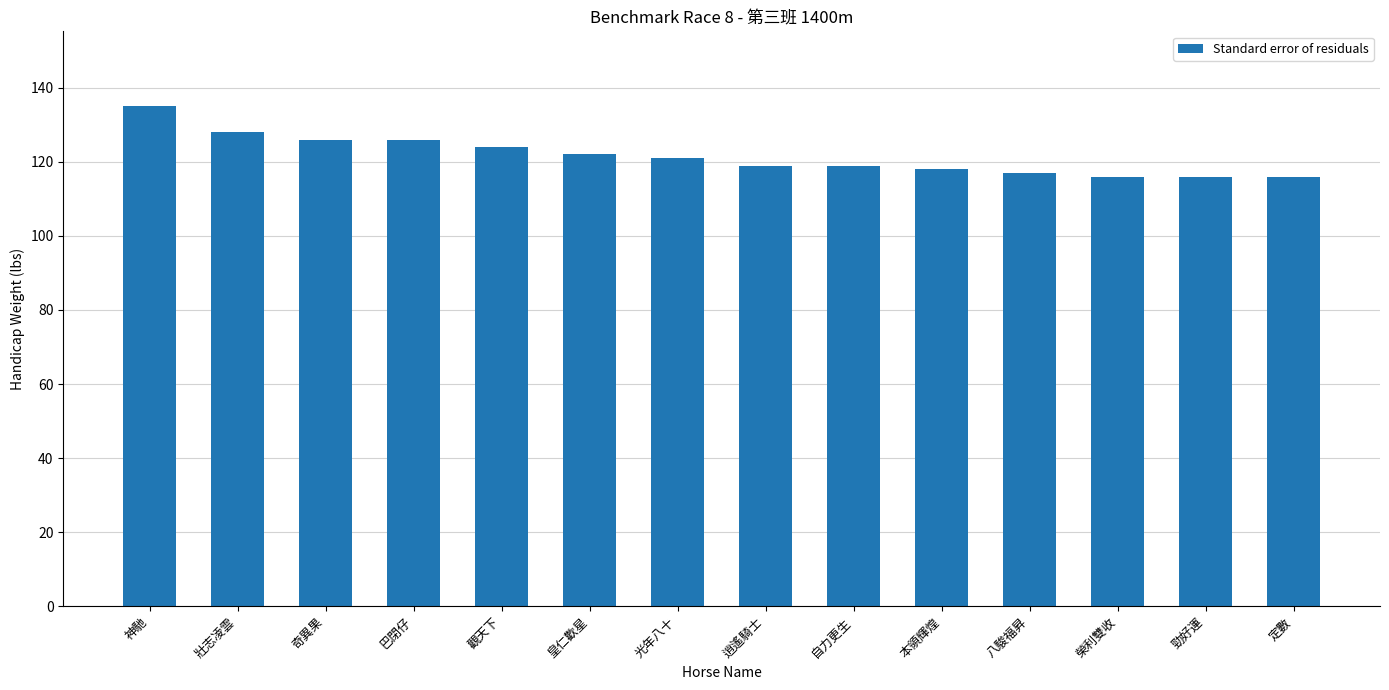

What is the change in value from 壯志凌雲 to 榮利雙收?

-12